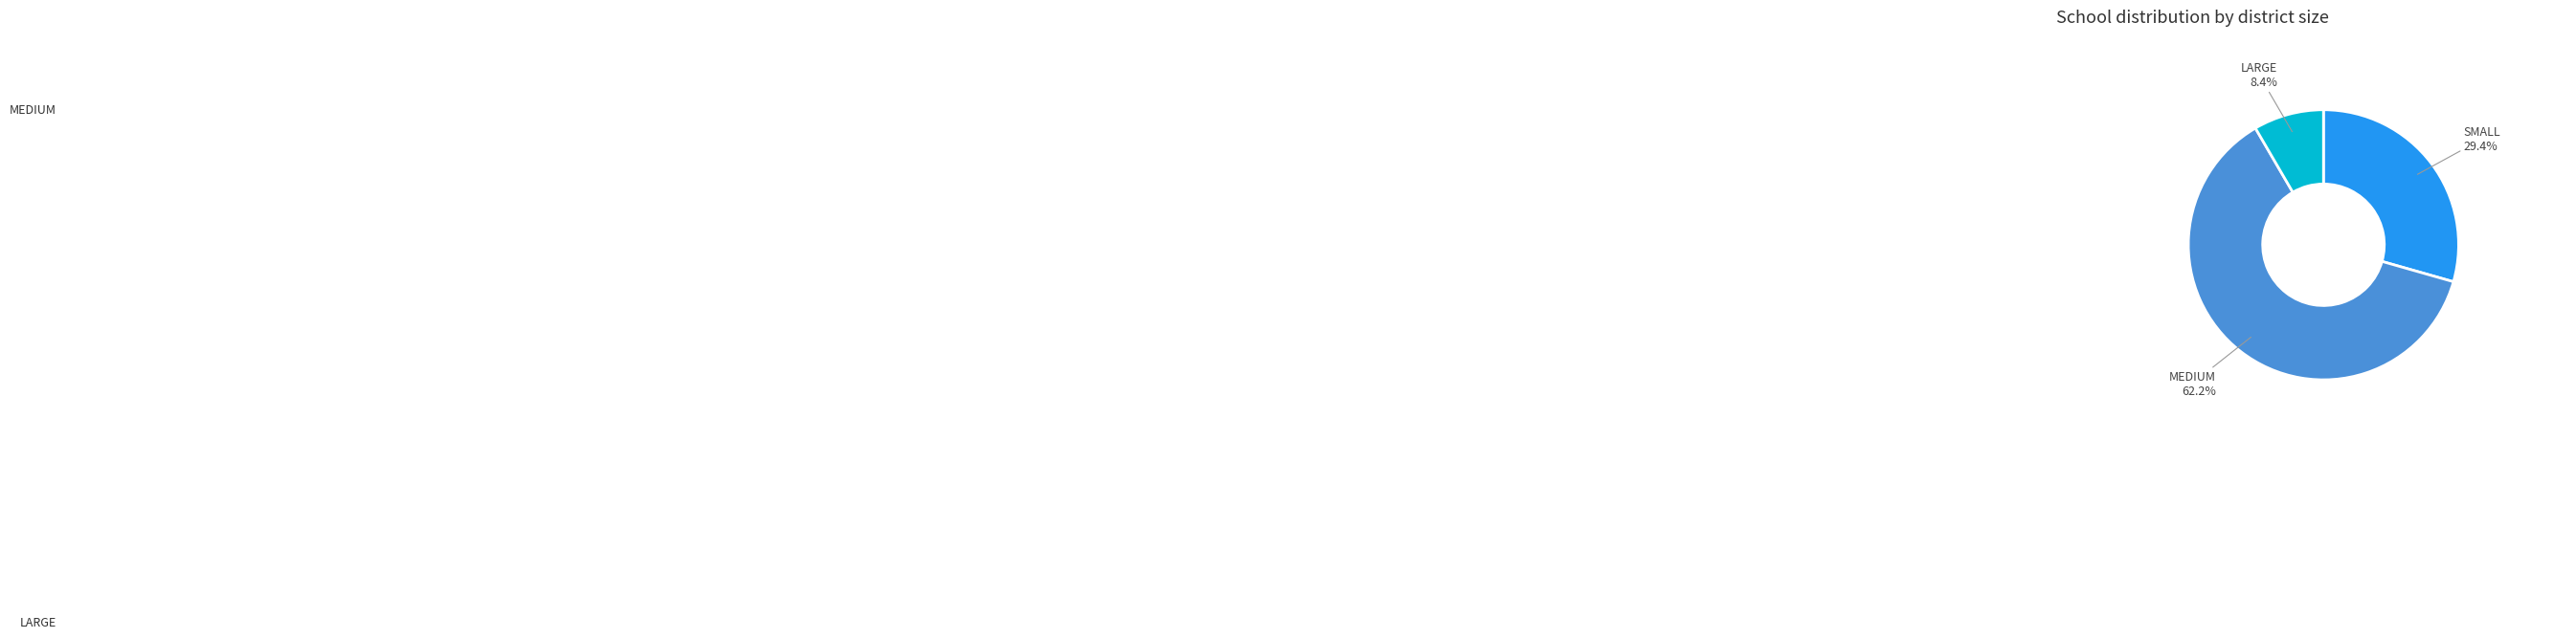

Rank the categories by value from highest to lowest.

MEDIUM, SMALL, LARGE